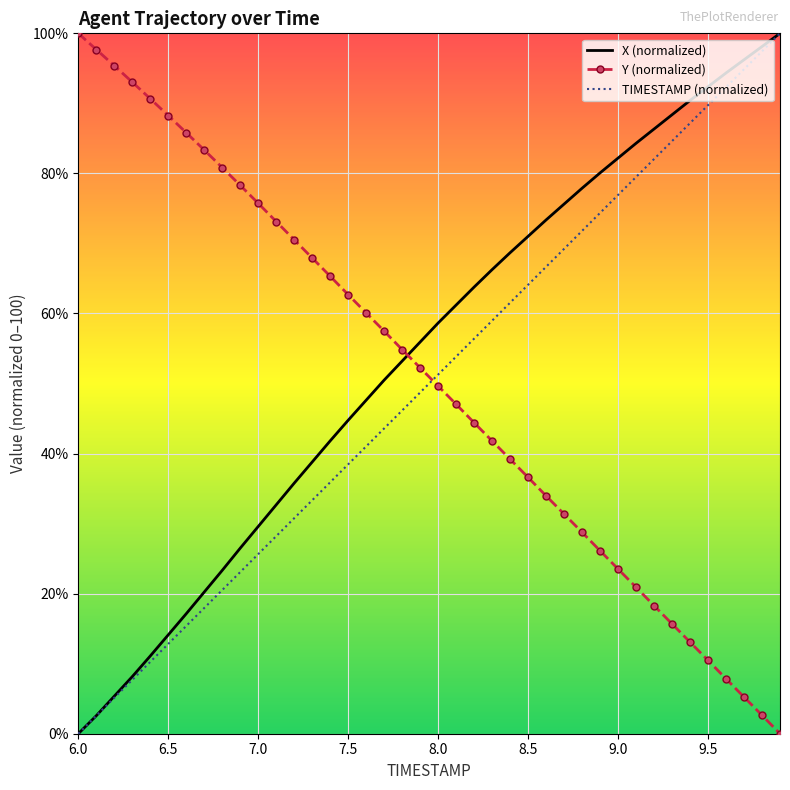

What is the greatest value displayed?

100.0